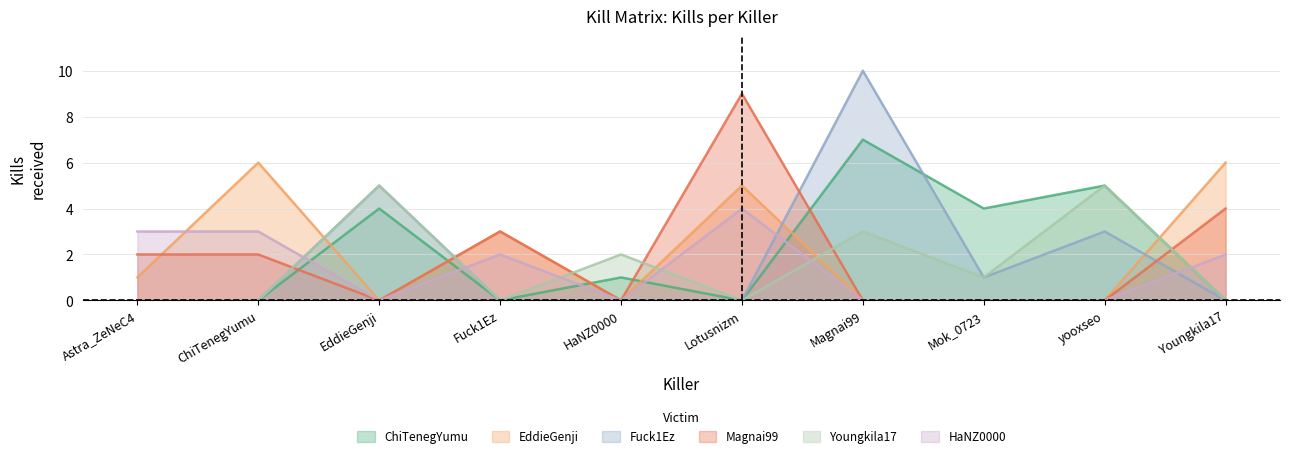

What is the spread (max minus min) of values at Magnai99?

10